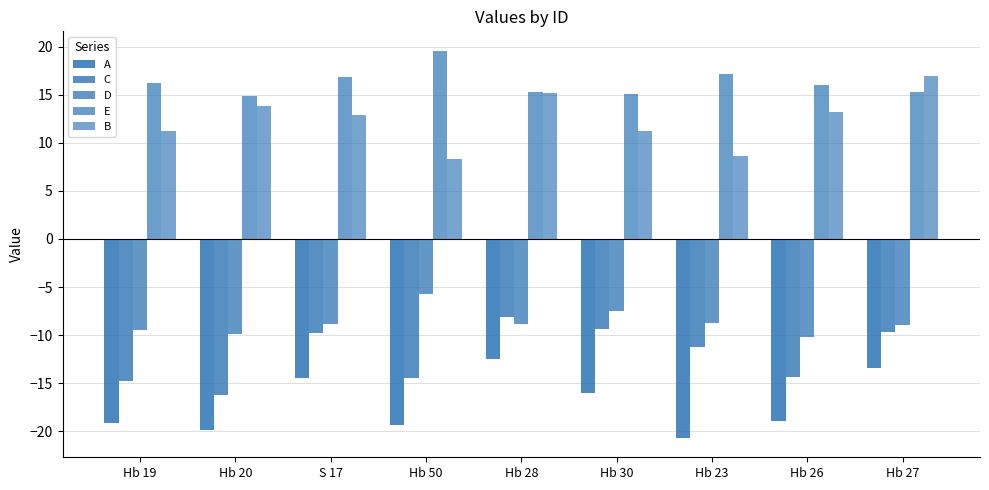

How many groups of bars are there?

9